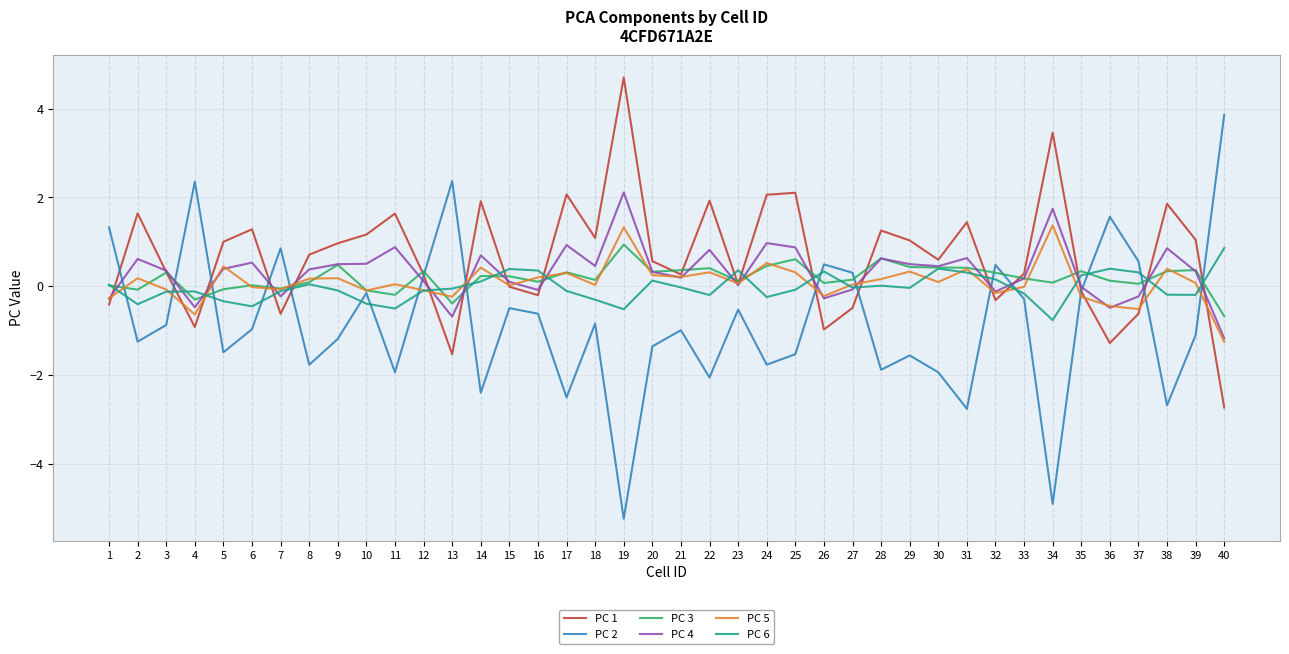

Is the value of PC 4 at 28 greater than the value of PC 3 at 16?

Yes